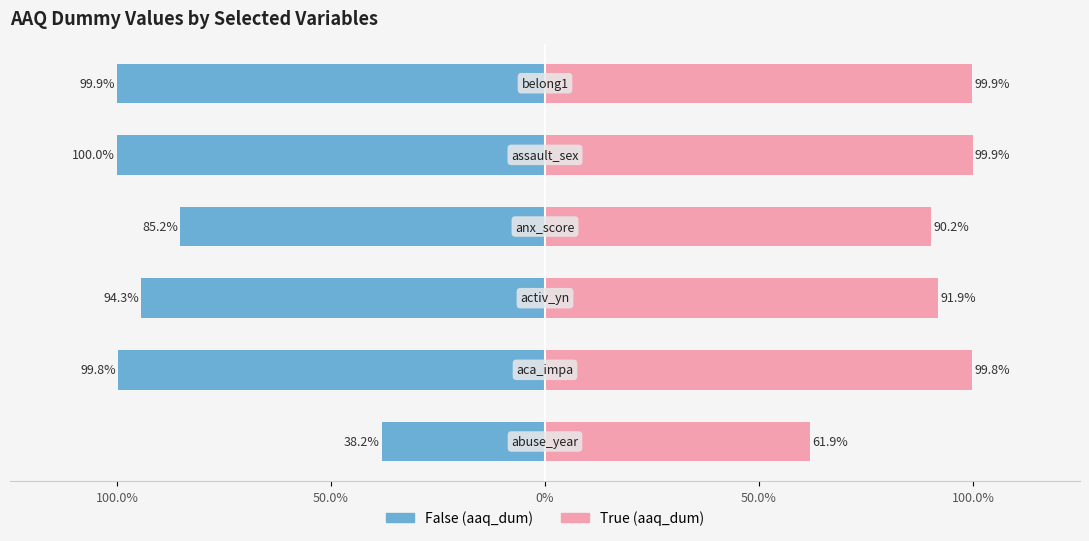

Is it true that True equals 0.4 at 100.0%?

False